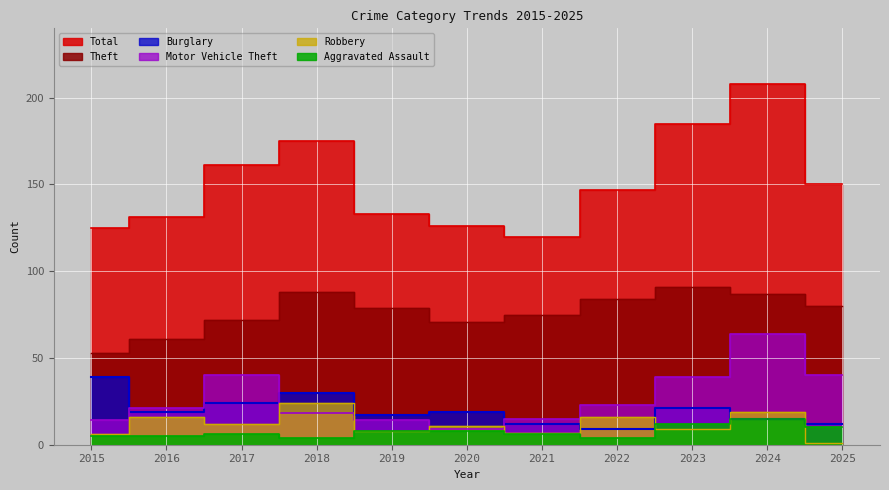

Reading left to right, extract all data points from this chart.

Total: 125	131	161	175	133	126	120	147	185	208	150
Theft: 53	61	72	88	79	71	75	84	91	87	80
Burglary: 39	19	24	30	17	19	12	9	21	15	12
Motor Vehicle Theft: 14	21	40	18	14	9	15	23	39	64	40
Robbery: 6	16	12	24	8	11	7	16	9	19	1
Aggravated Assault: 5	5	6	4	8	8	6	4	12	15	10